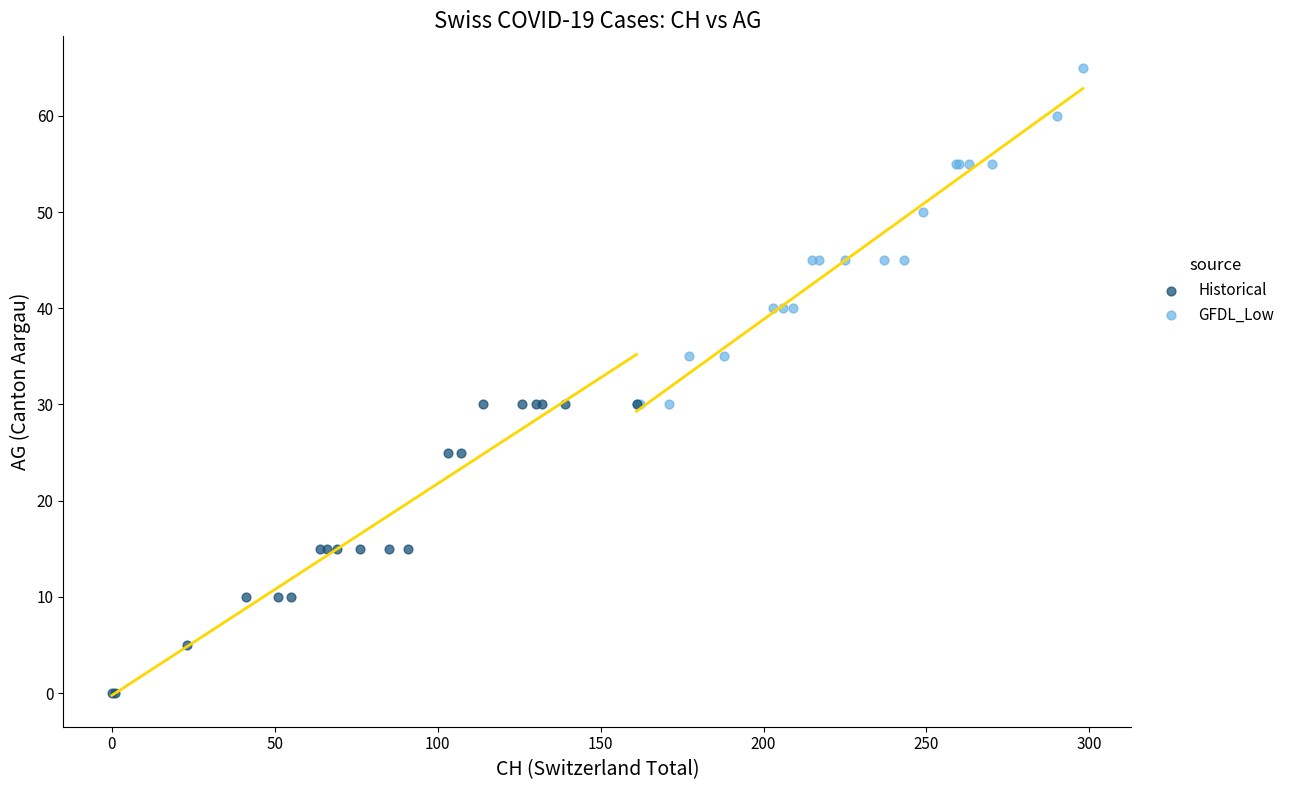

Which series contains the highest Y value?

GFDL_Low